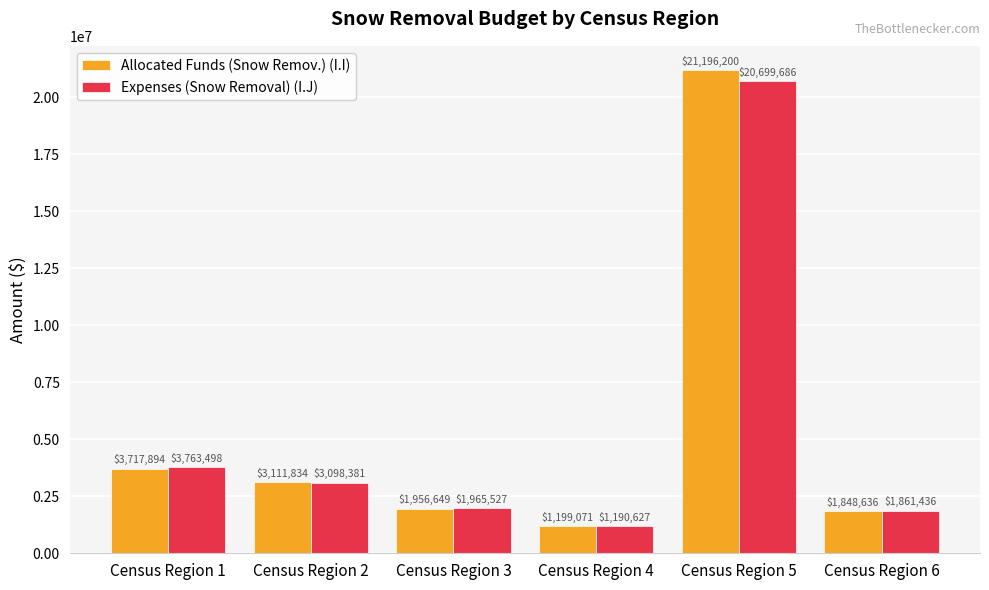

What is the difference between the maximum and minimum values in the Expenses (Snow Removal) (I.J) series?

19509059.0